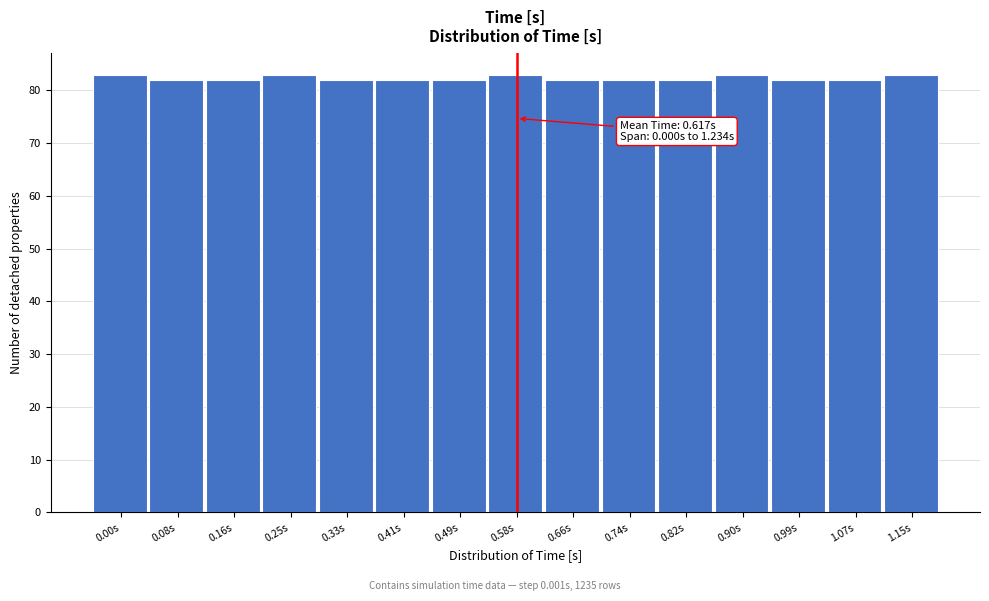

Reading left to right, transcribe all the data shown in this chart.

0.00s=83	0.08s=82	0.16s=82	0.25s=83	0.33s=82	0.41s=82	0.49s=82	0.58s=83	0.66s=82	0.74s=82	0.82s=82	0.90s=83	0.99s=82	1.07s=82	1.15s=83